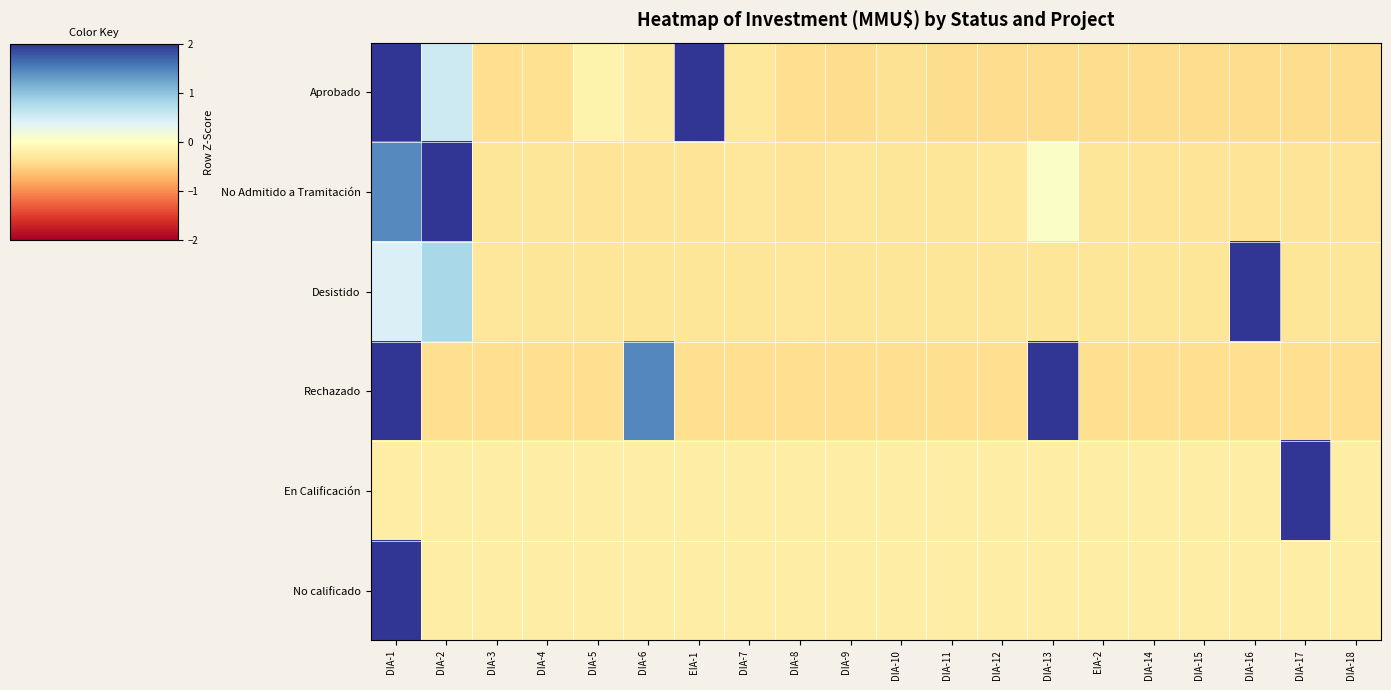

At how many categories does at least one series exceed 4?

4